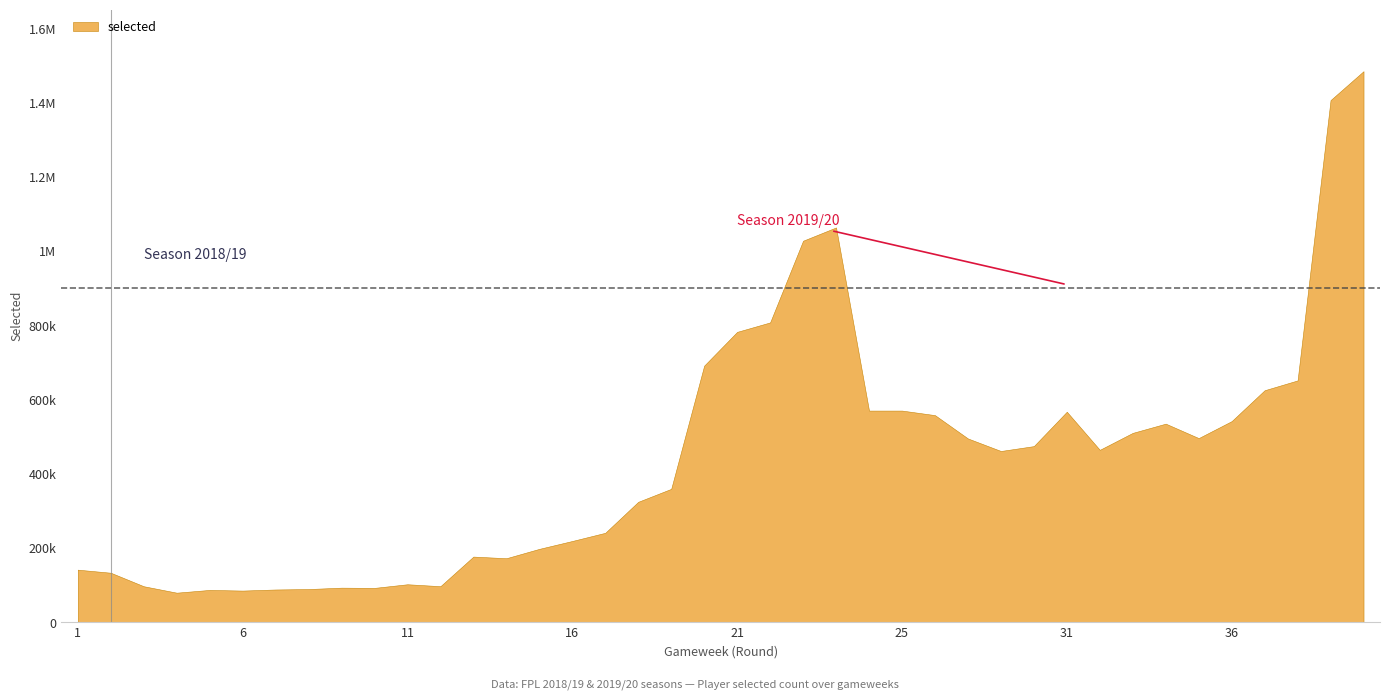

Rank the categories by value from lowest to highest.

4, 6, 5, 7, 8, 10, 9, 3, 12, 11, 2, 1, 14, 13, 15, 16, 17, 18, 19, 29, 32, 30, 28, 35, 33, 34, 36, 26, 31, 25, 25, 37, 38, 20, 21, 22, 23, 24, 1, 2